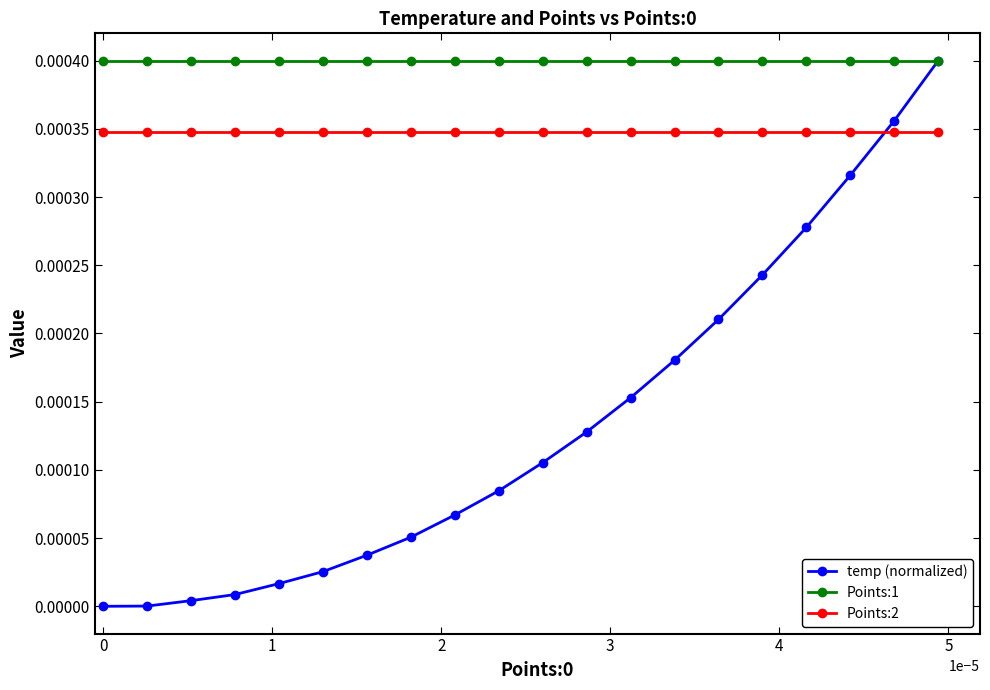

What are all the series names shown in the legend?

temp (normalized), Points:1, Points:2